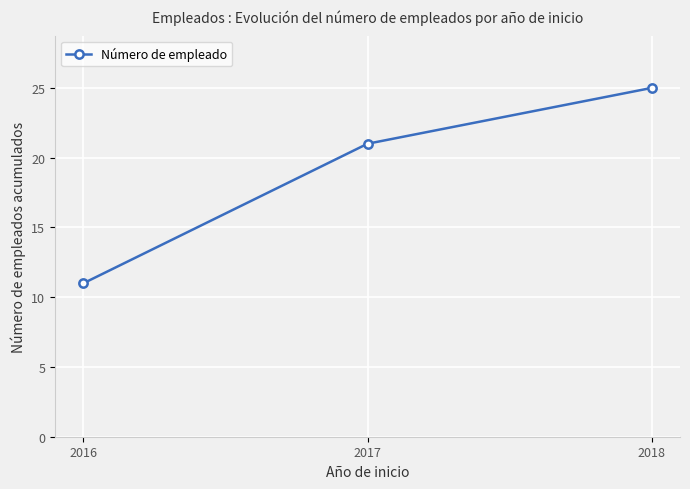

List the labels in order of value, largest first.

2018, 2017, 2016